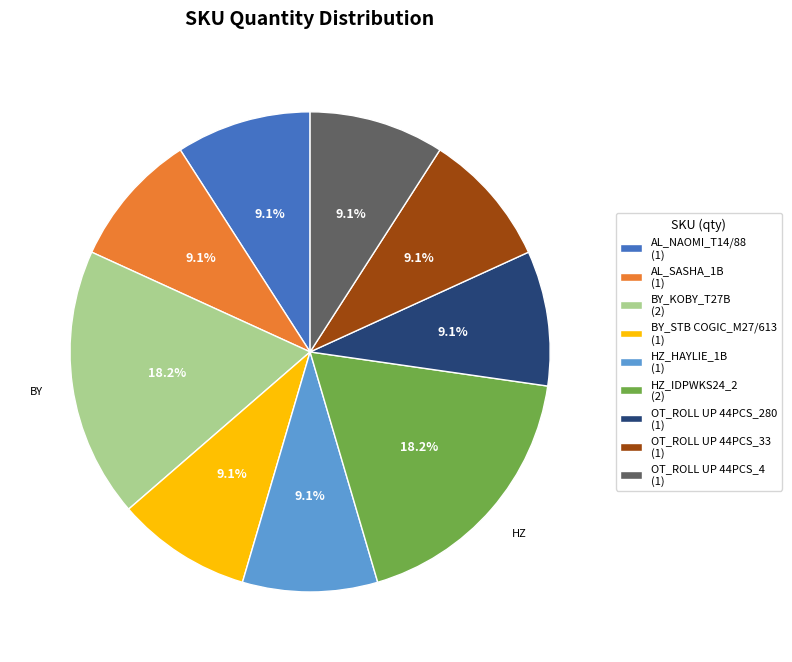

How many segments does this pie chart have?

9